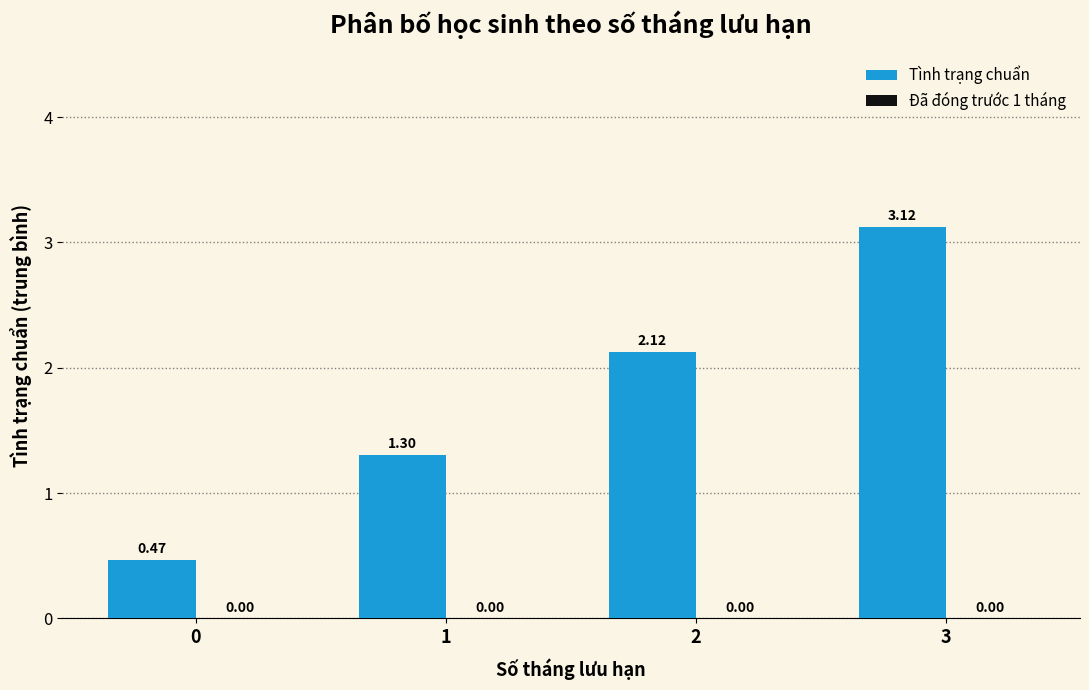

What is the change in value from 2 to 3?

+1.0